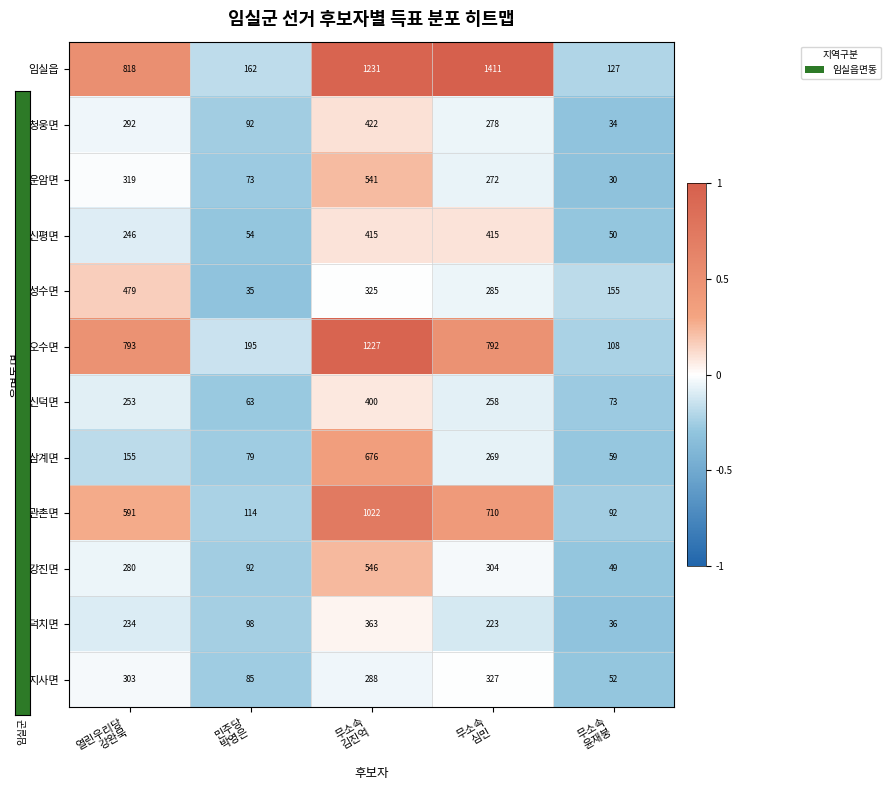

At how many categories does at least one series exceed 174?

4